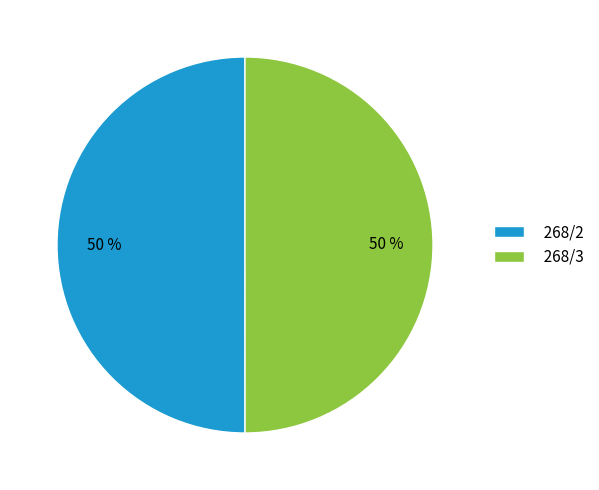

What percentage is the 268/2 slice, to the nearest percent?

50%